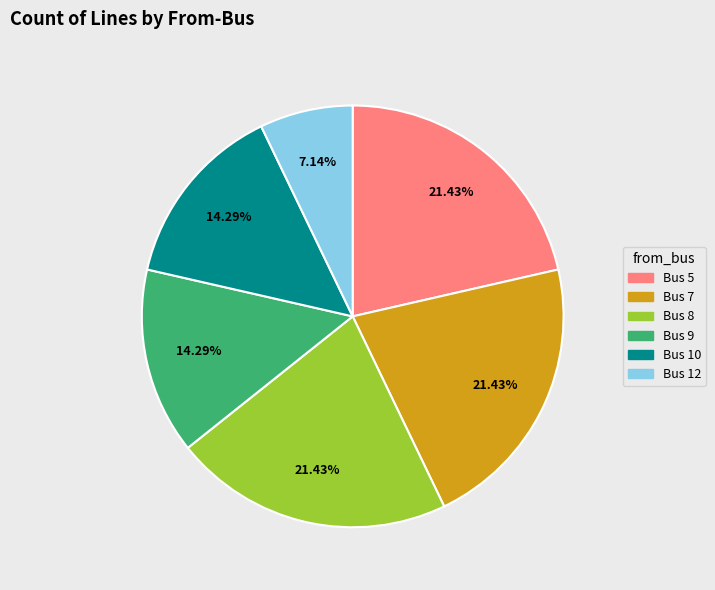

What percentage is the Bus 9 slice, to the nearest percent?

14%